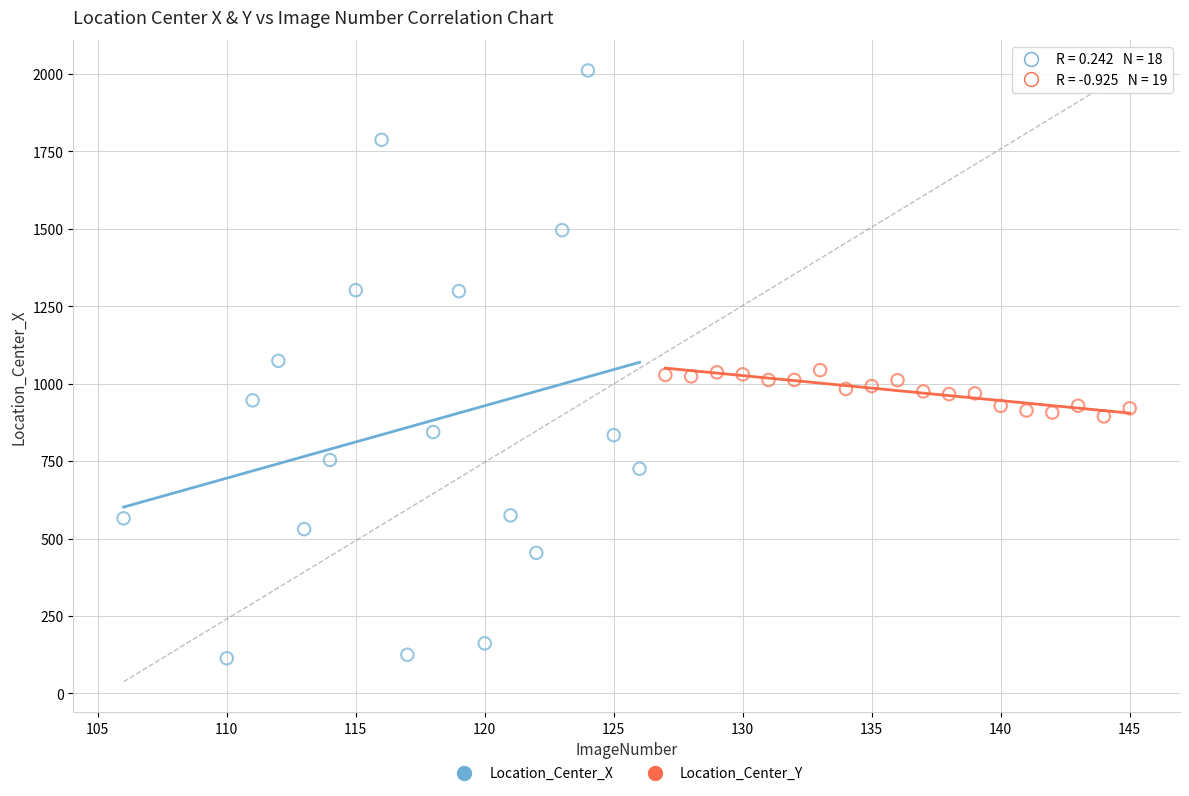

What are all the series names shown in the legend?

Location_Center_X, Location_Center_Y